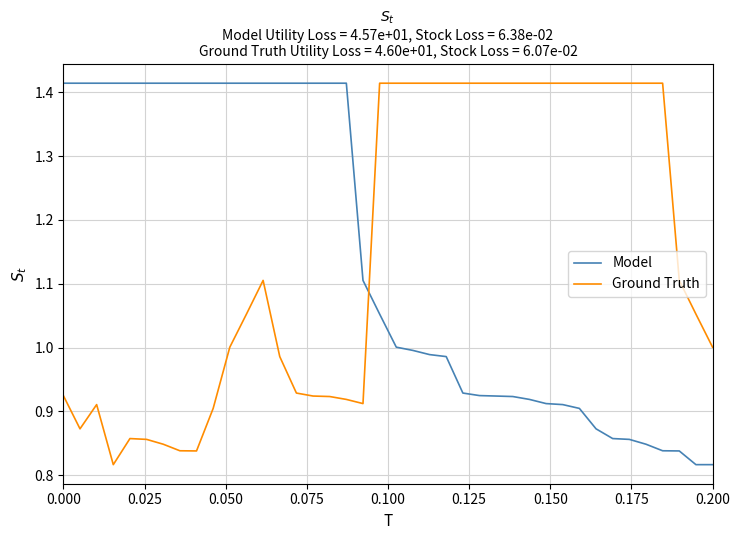

Which series ends up on top after the final intersection of Model and Ground Truth?

Ground Truth